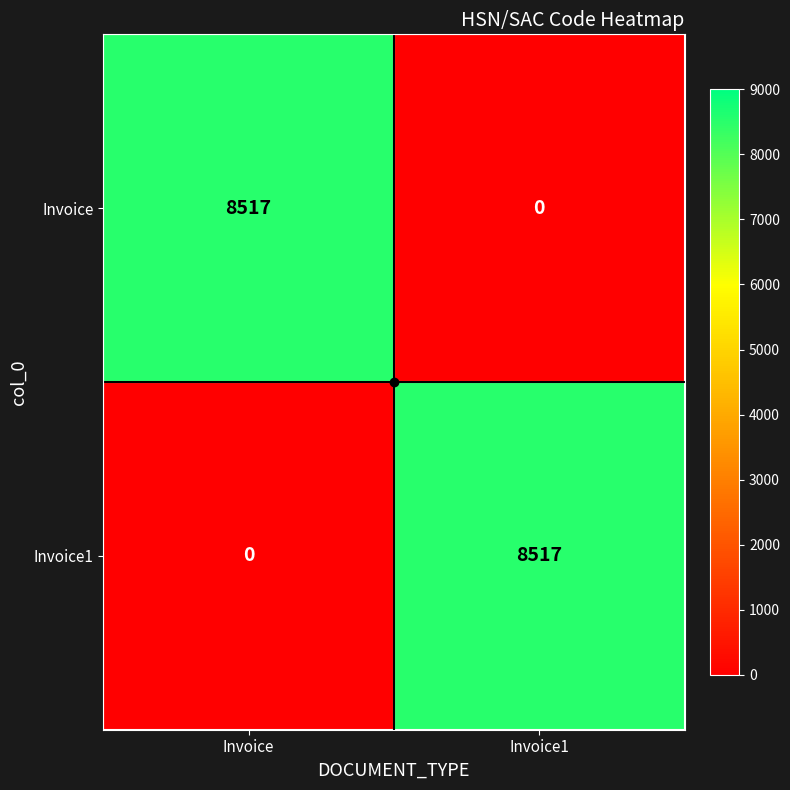

At Invoice, list the series in order from largest to smallest.

Invoice, Invoice1